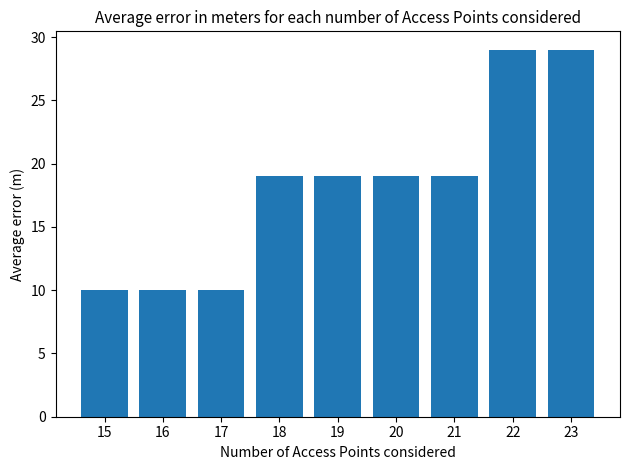

What is the difference between the values at 18 and 22?

10